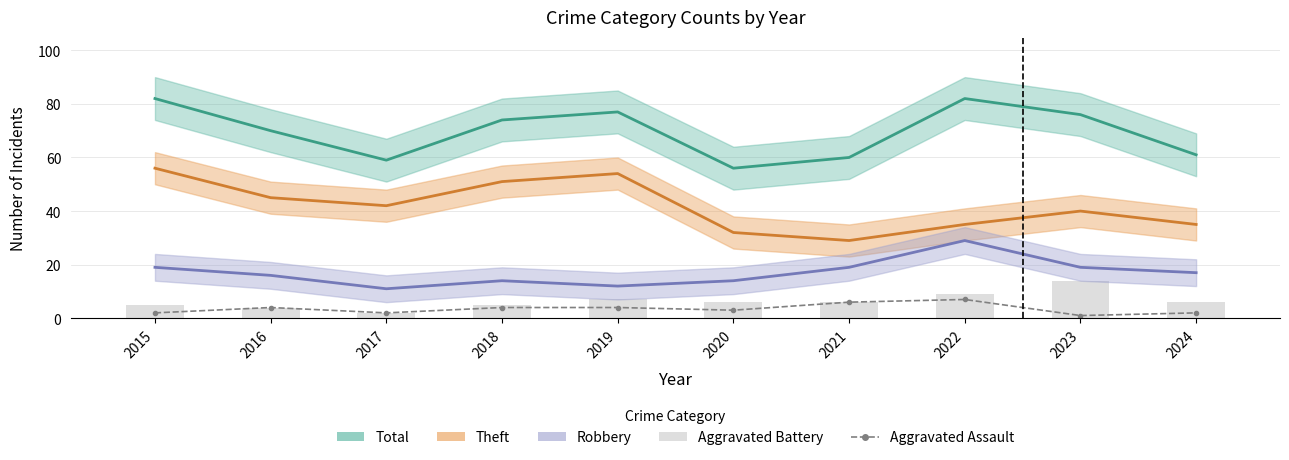

Does the chart contain any negative values?

No